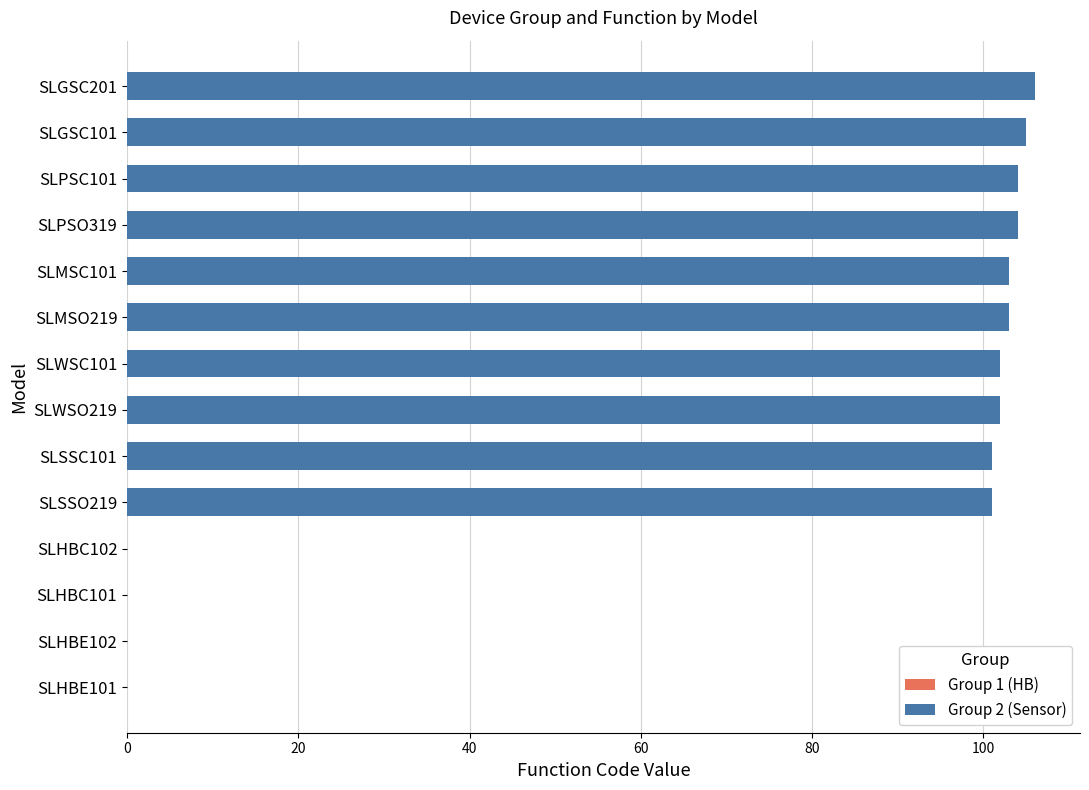

Reading left to right, transcribe all the data shown in this chart.

Group: SLHBE101=1	SLHBE102=1	SLSSO219=2	SLWSO219=2	SLMSO219=2	SLPSO319=2	SLHBC101=1	SLHBC102=1	SLSSC101=2	SLWSC101=2	SLMSC101=2	SLPSC101=2	SLGSC101=2	SLGSC201=2
Function: SLHBE101=0	SLHBE102=0	SLSSO219=101	SLWSO219=102	SLMSO219=103	SLPSO319=104	SLHBC101=0	SLHBC102=0	SLSSC101=101	SLWSC101=102	SLMSC101=103	SLPSC101=104	SLGSC101=105	SLGSC201=106